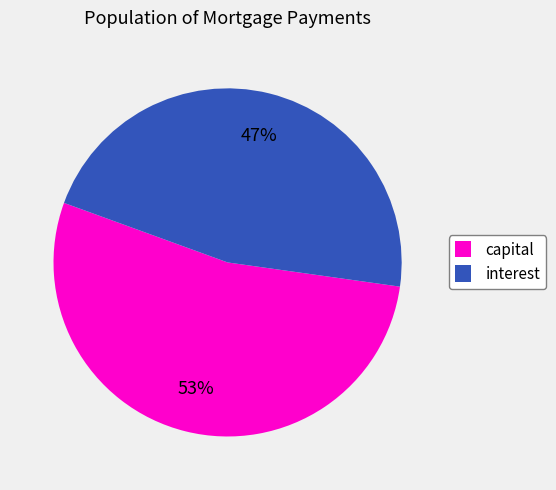

To the nearest percent, what is the average slice percentage?

50%